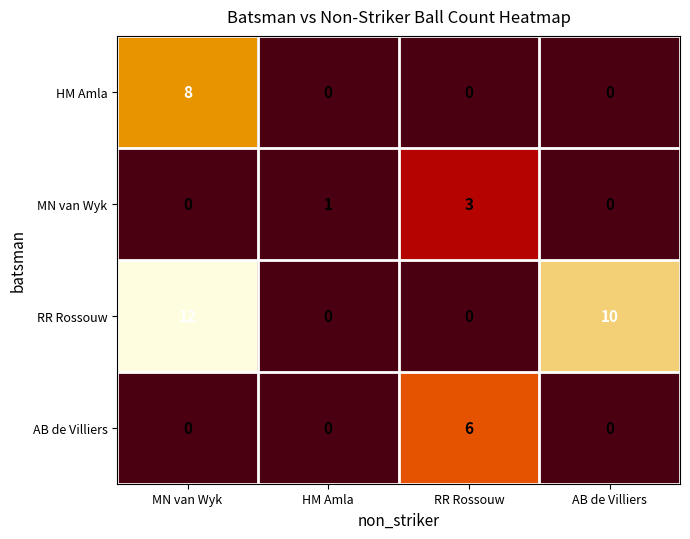

The value of HM Amla at MN van Wyk is 5. True or false?

False